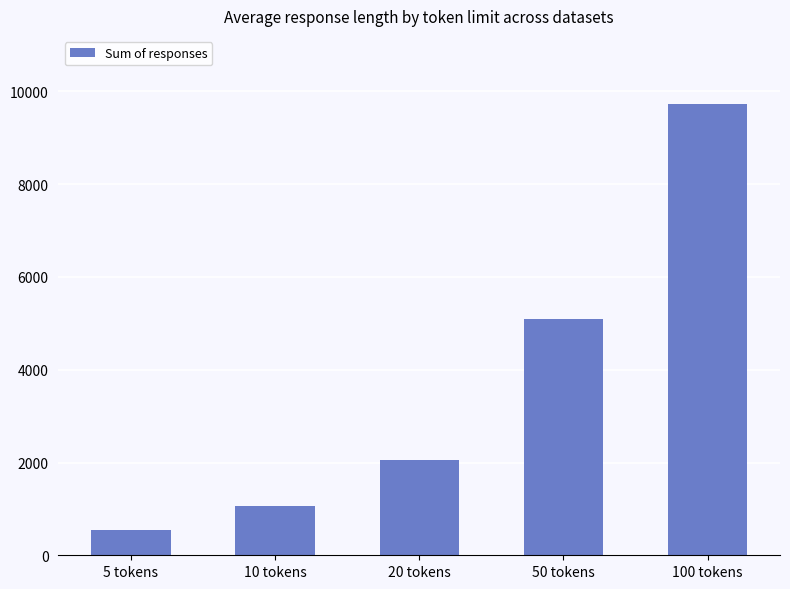

Which has a higher value, 5 tokens or 50 tokens?

50 tokens